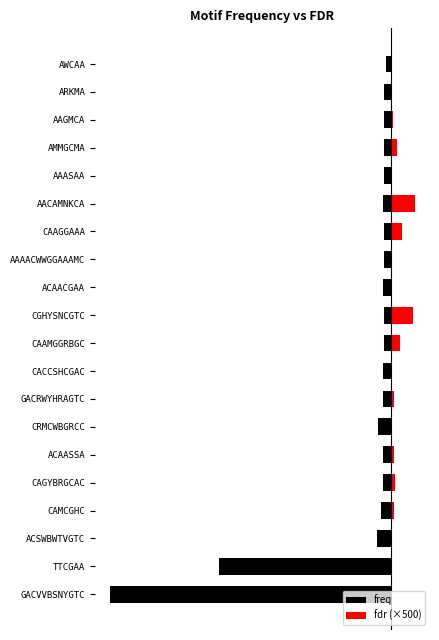

What value does the fdr (×500) series have at AAAACWWGGAAAMC?

3.1